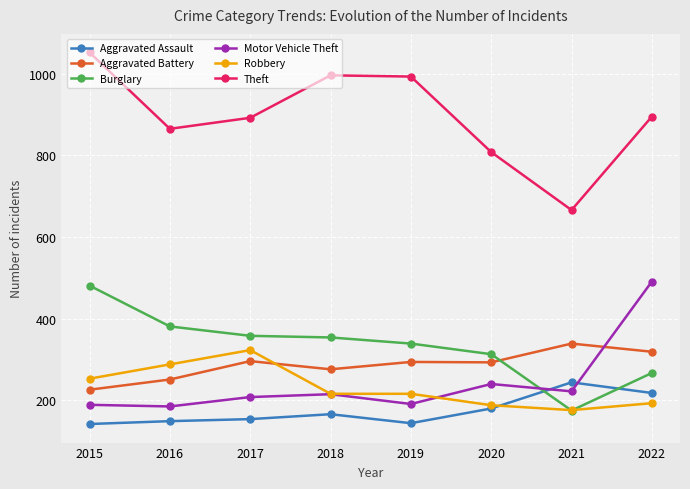

Which series has the largest total across all categories?

Theft